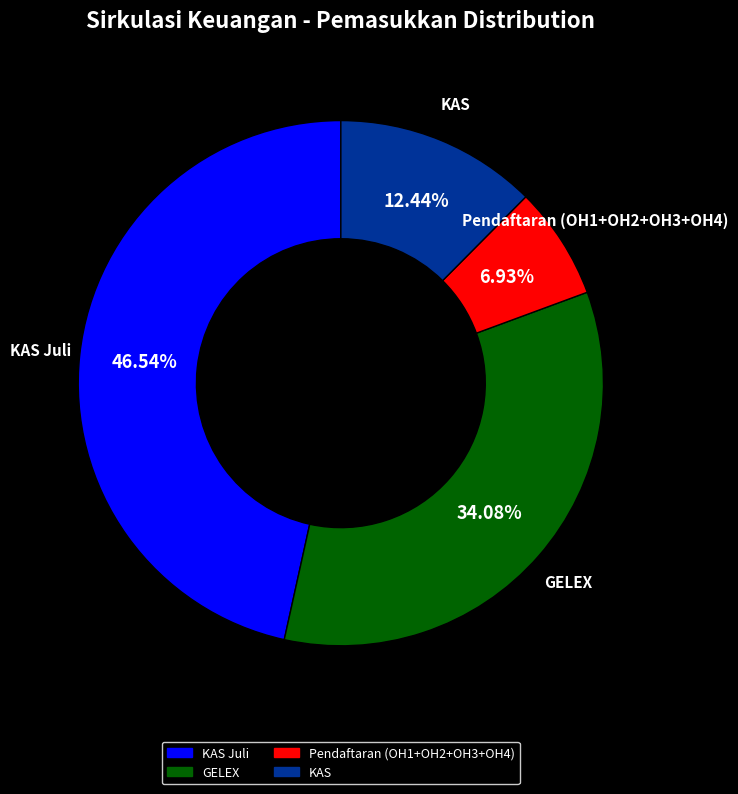

Is there any slice that represents more than half of the pie?

No